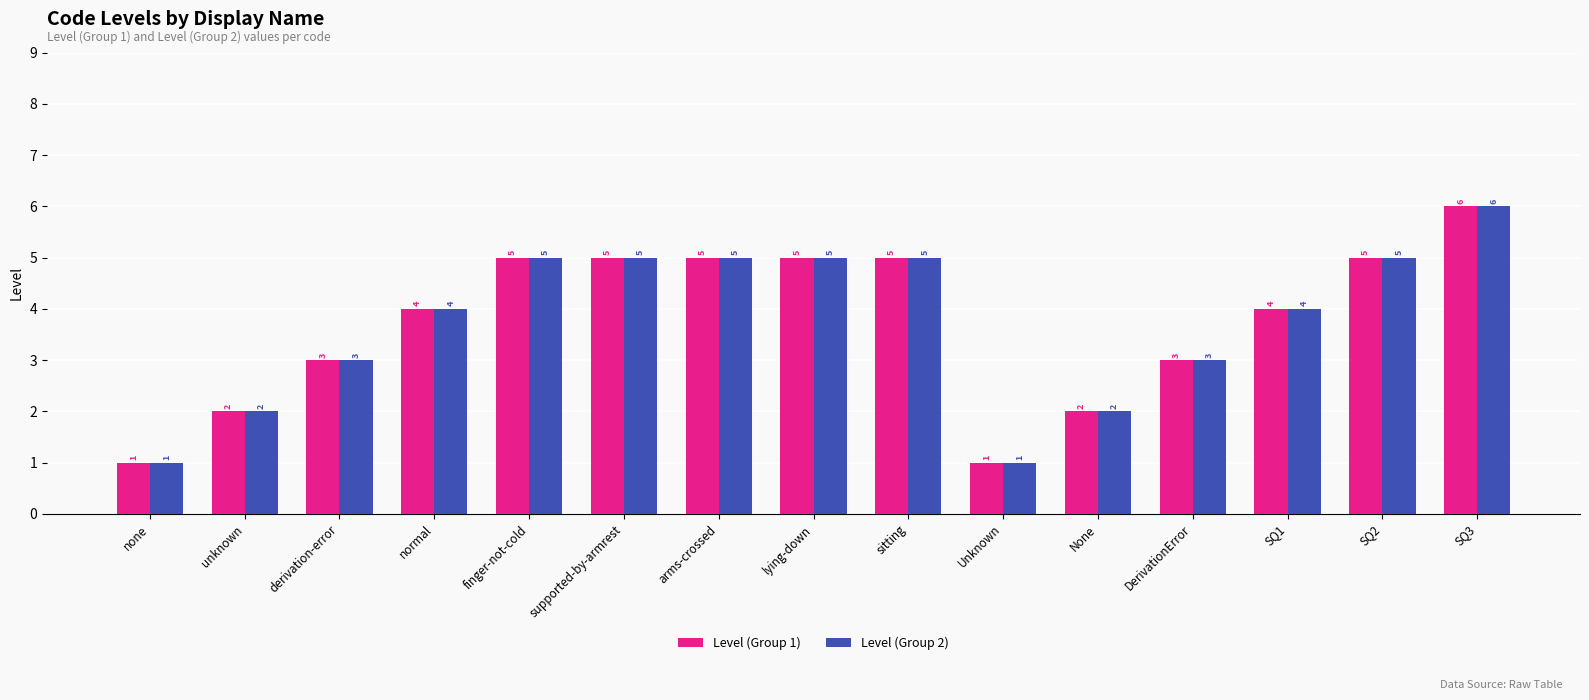

How many bars are there in total?

30